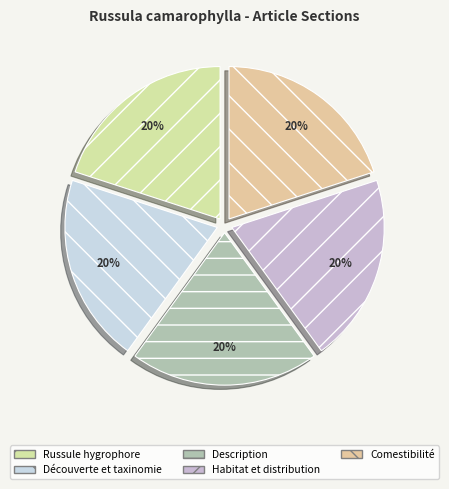

What percentage is the Description slice, to the nearest percent?

20%